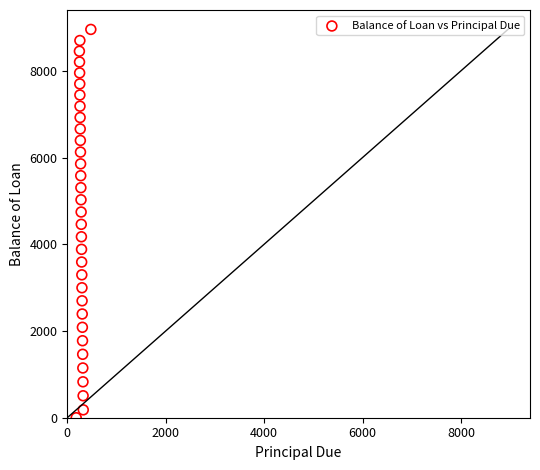

What is the range of X values (max minus min)?

297.1